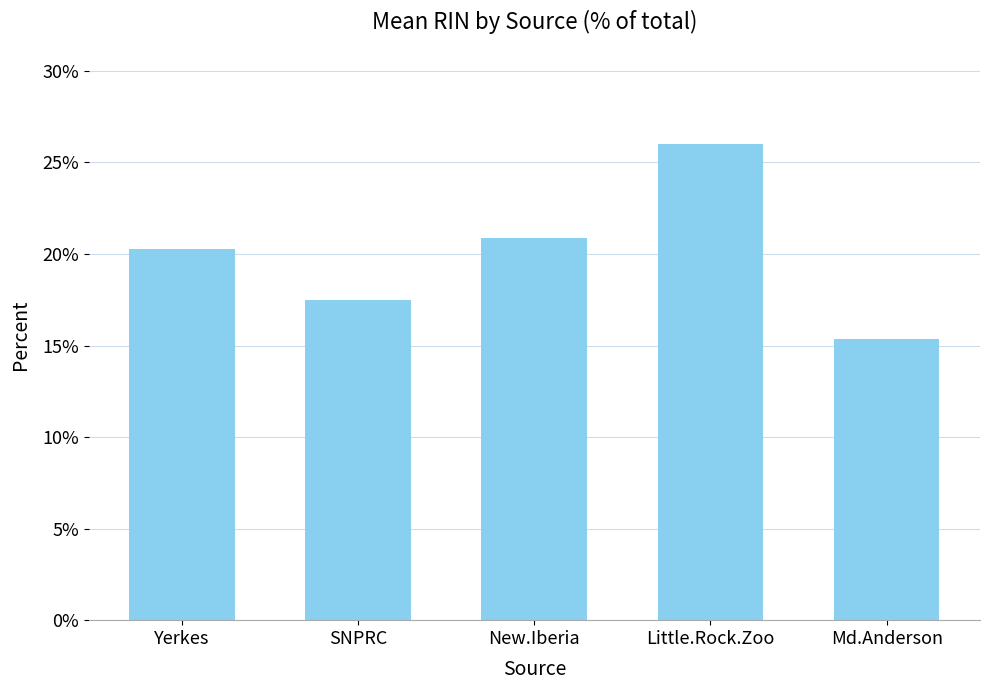

What is the change in value from SNPRC to Md.Anderson?

-2.2